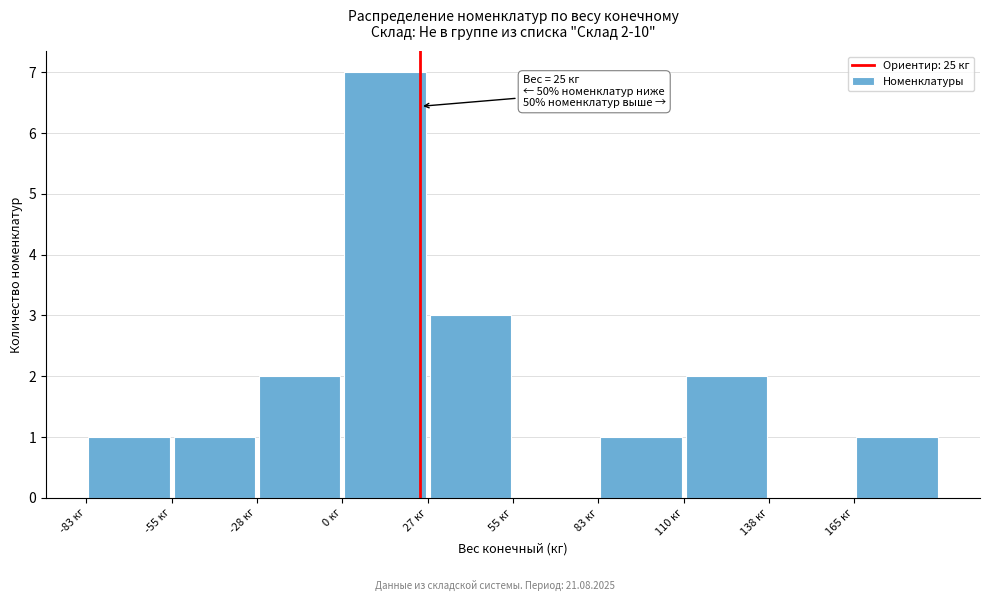

Which range on the x-axis has the tallest bar?

0 to 25